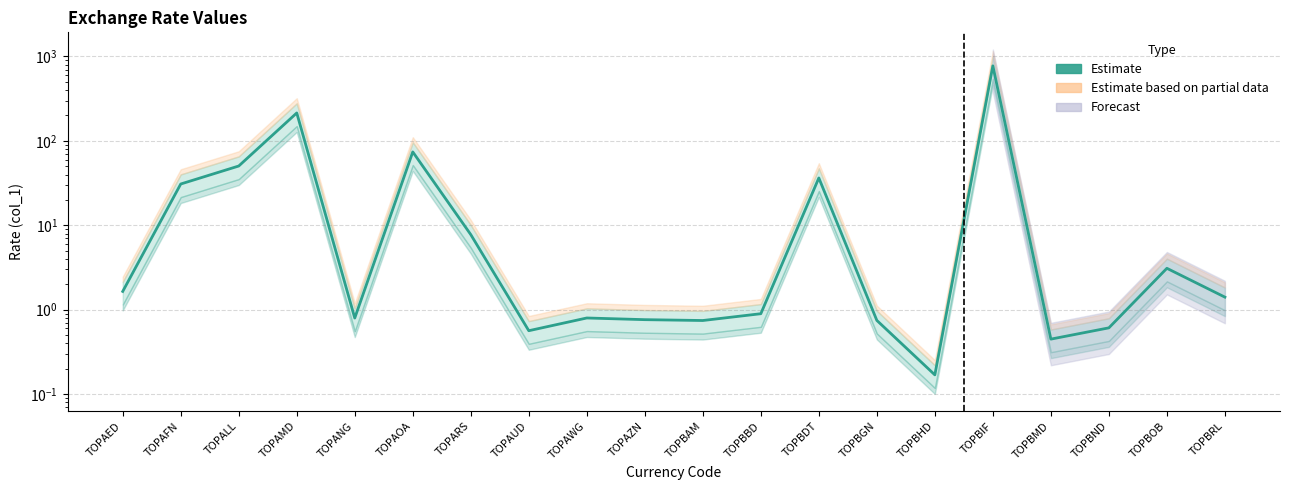

Rank the categories by value from highest to lowest.

TOPBIF, TOPAMD, TOPAOA, TOPALL, TOPBDT, TOPAFN, TOPARS, TOPBOB, TOPAED, TOPBRL, TOPBBD, TOPAWG, TOPANG, TOPAZN, TOPBGN, TOPBAM, TOPBND, TOPAUD, TOPBMD, TOPBHD